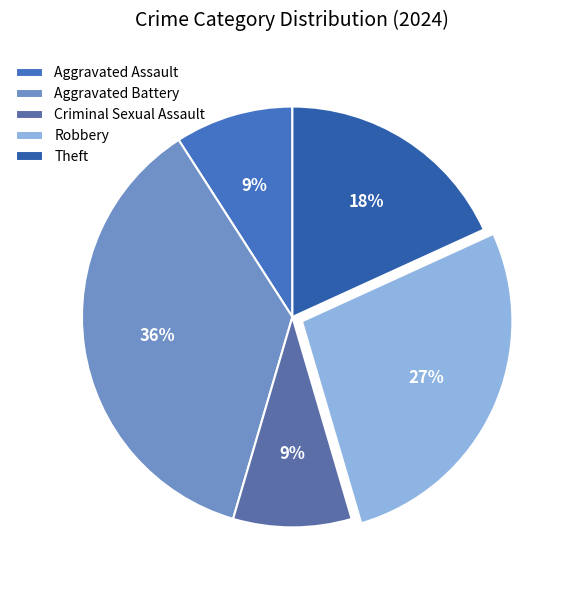

Count the number of slices in the pie.

5